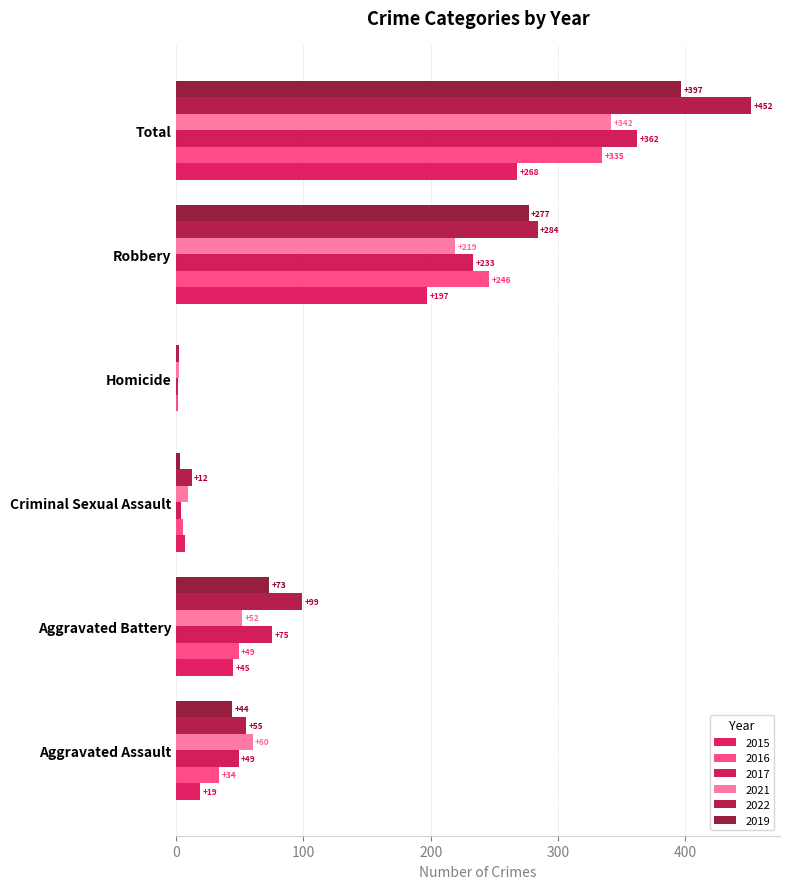

How many positive values does the 2019 series have?

5